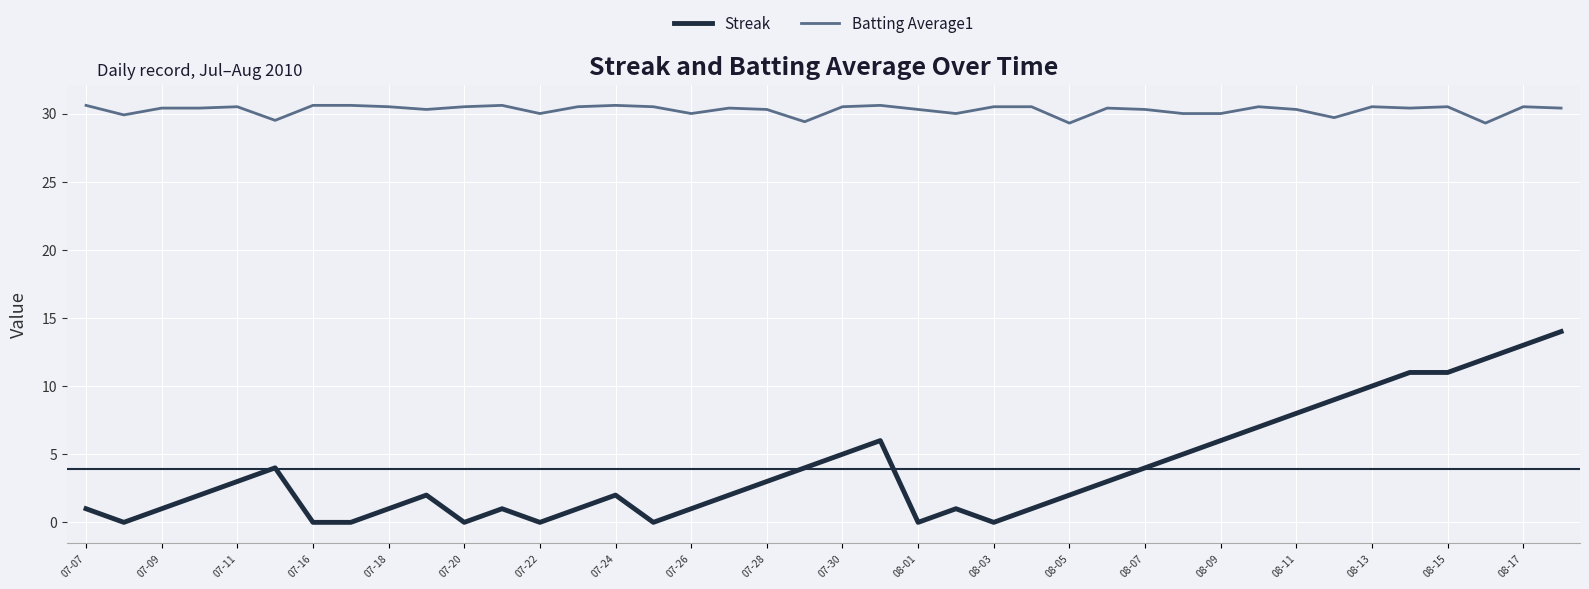

True or false: Streak and Batting Average1 intersect in this chart.

False